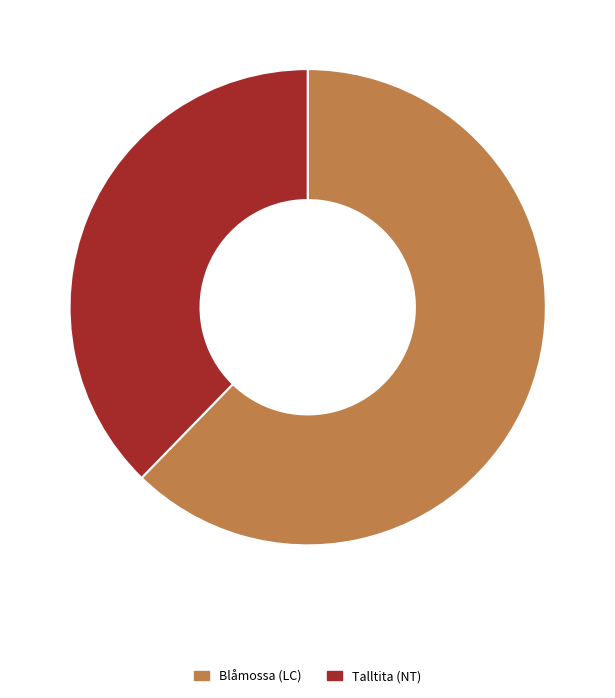

Combined, do Talltita (NT) and Blåmossa (LC) account for over 50%?

Yes